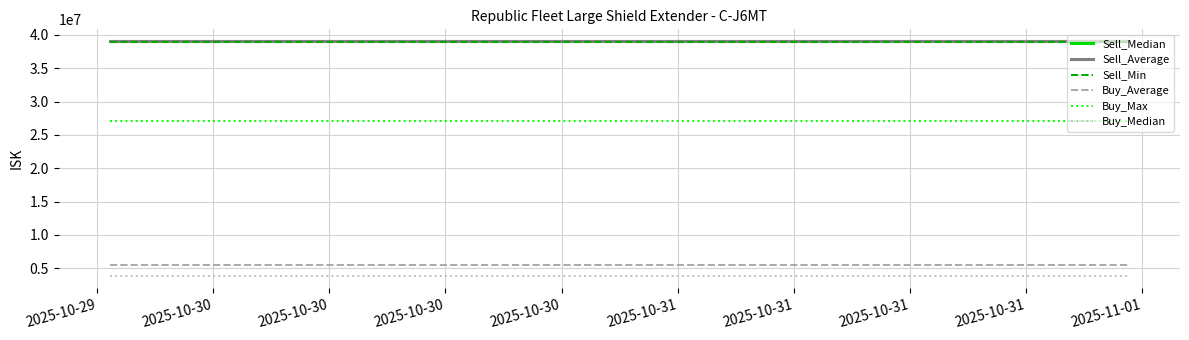

True or false: Sell_Median and Buy_Median cross at least once.

False